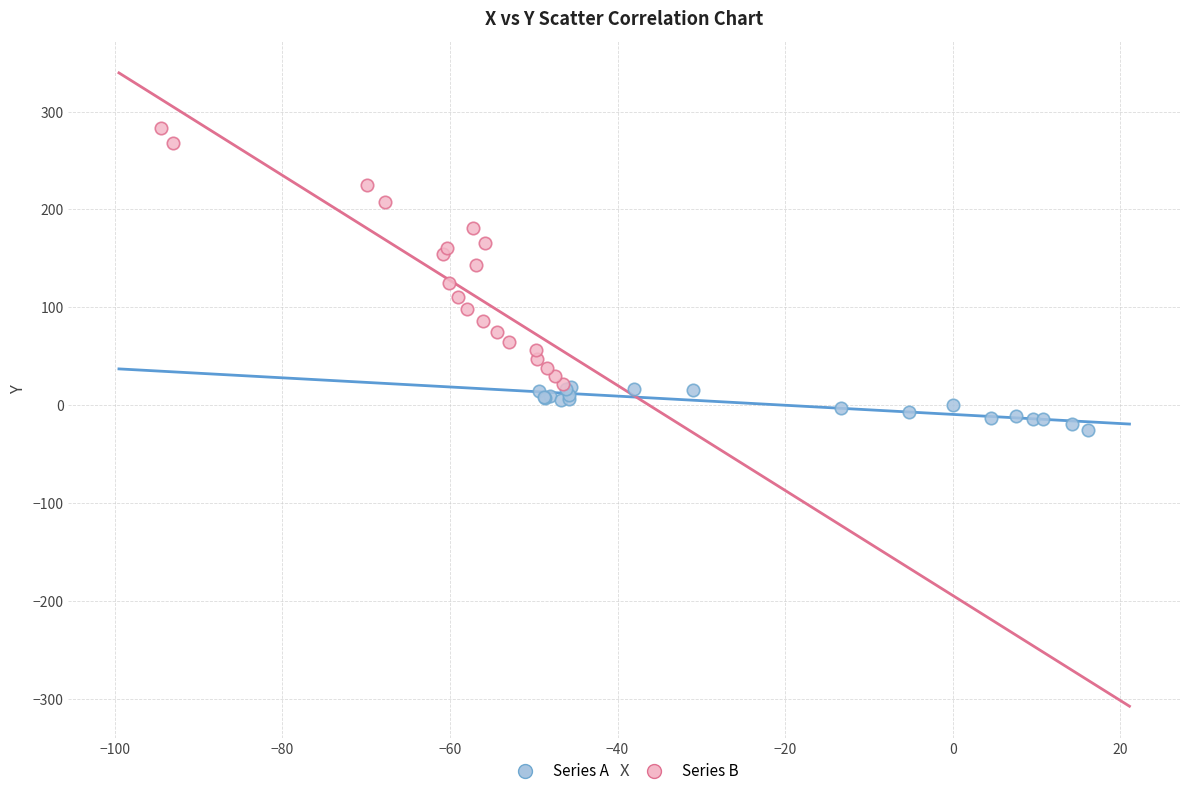

Which series has the largest Y range (max minus min)?

Series B